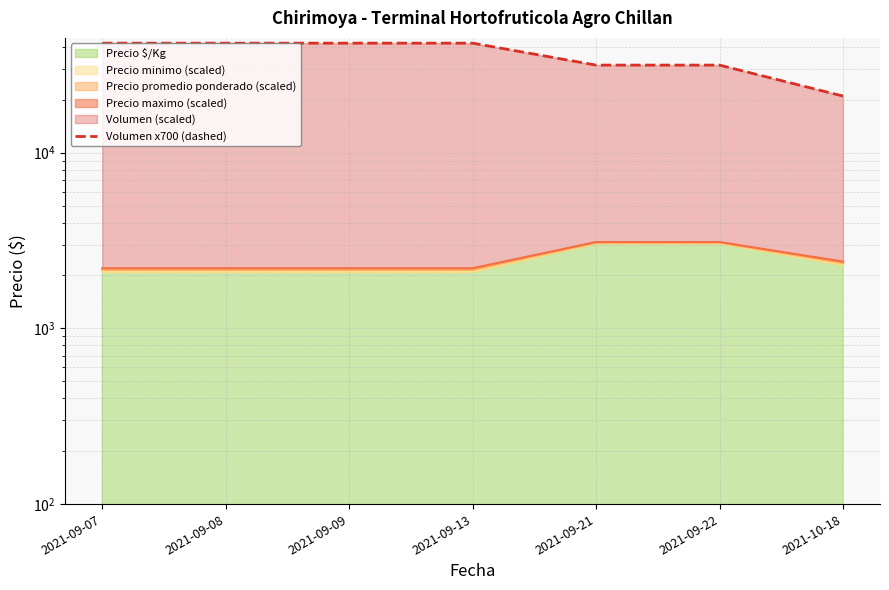

Is it true that the value at 2021-09-22 is 31500?

True